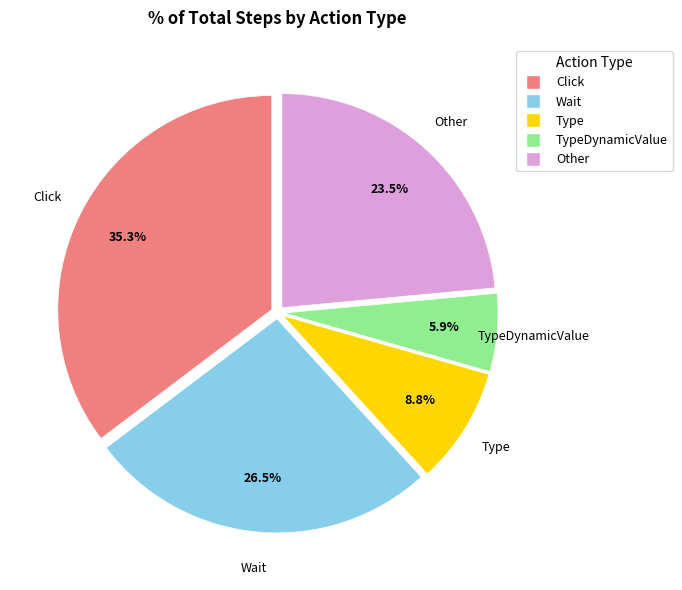

Does any single category account for the majority?

No